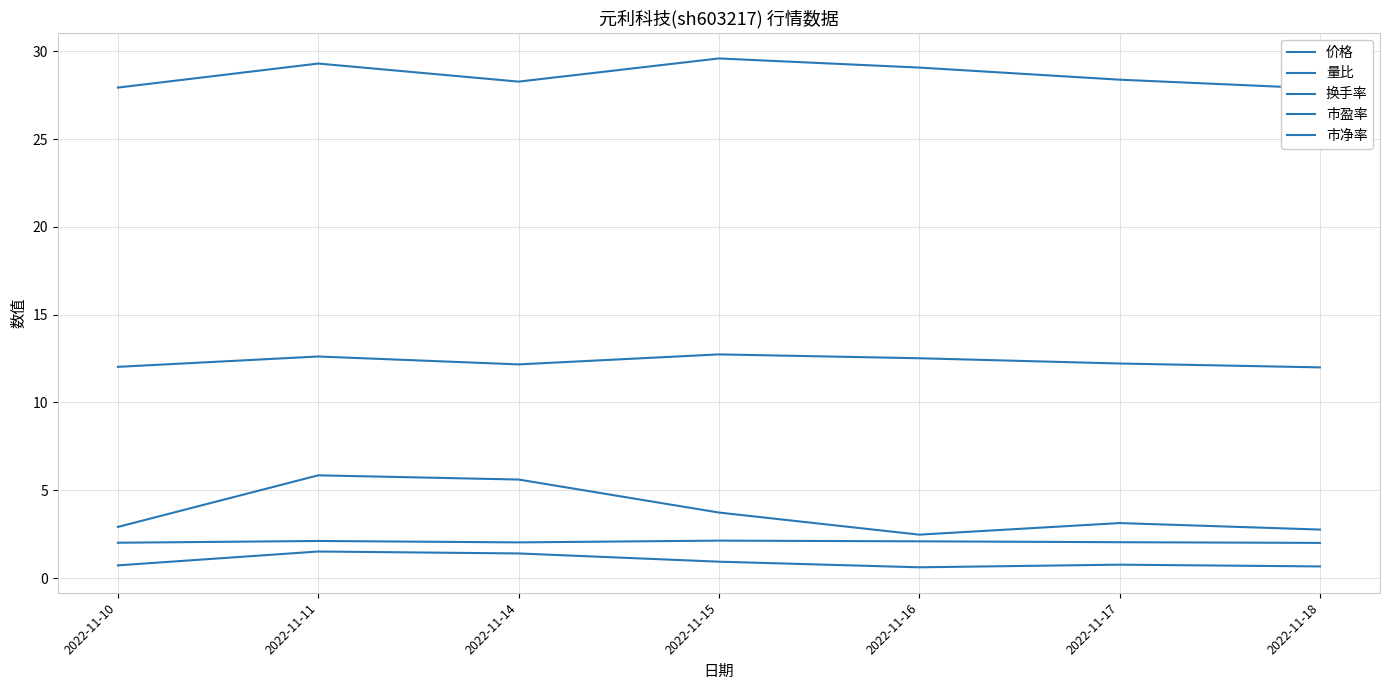

What is the average value of the 价格 series?

28.6